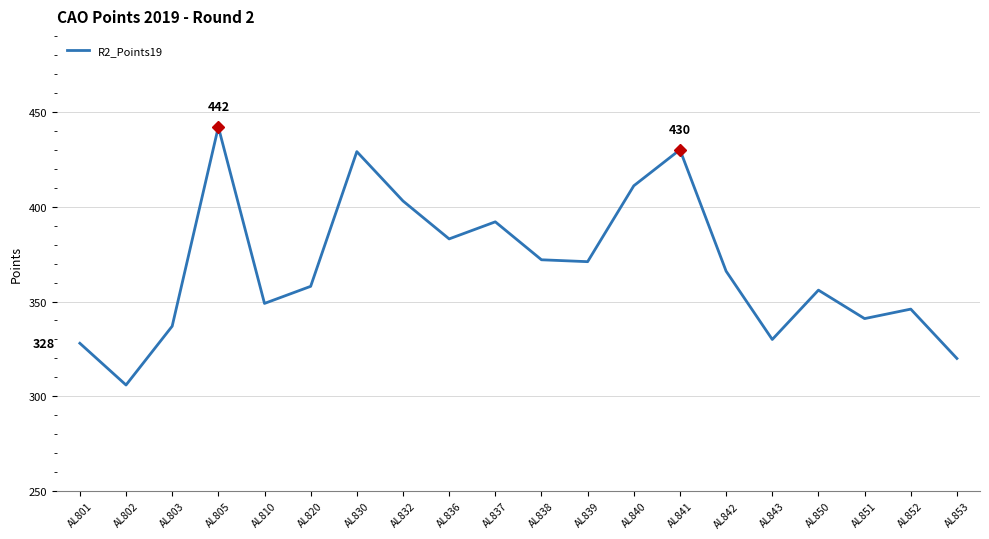

Is it true that the value at AL837 is 636?

False